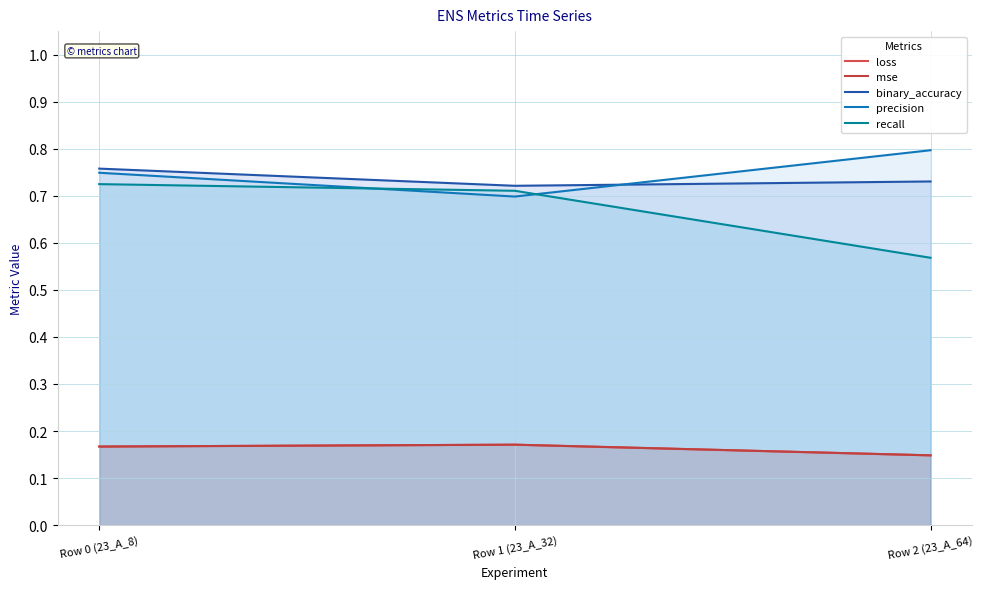

What is the sum of all precision values?

2.2